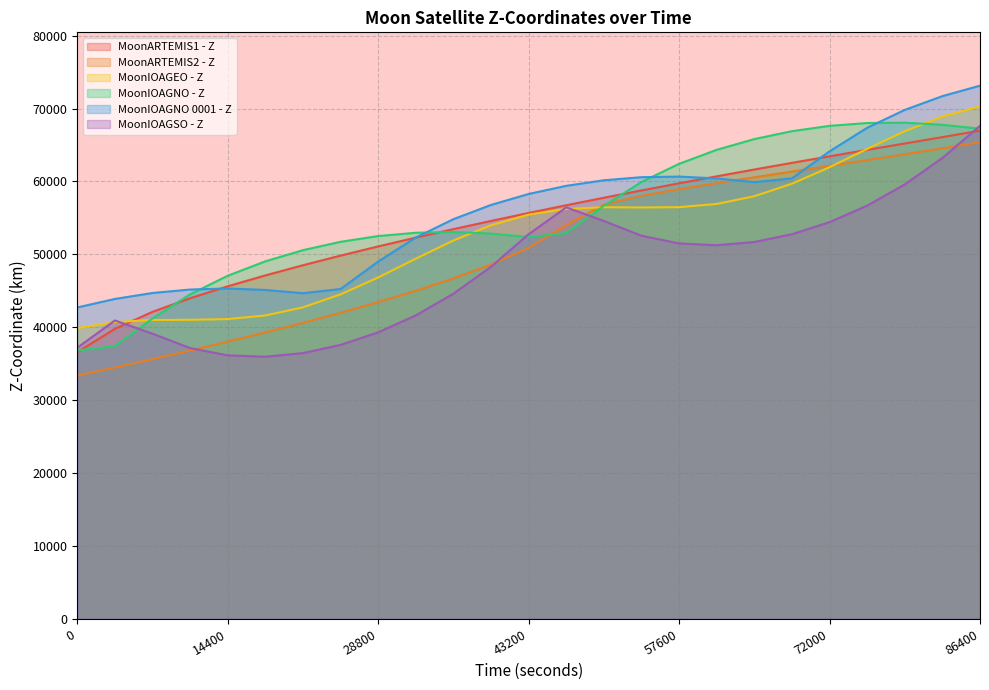

Does the chart have visible grid lines?

Yes